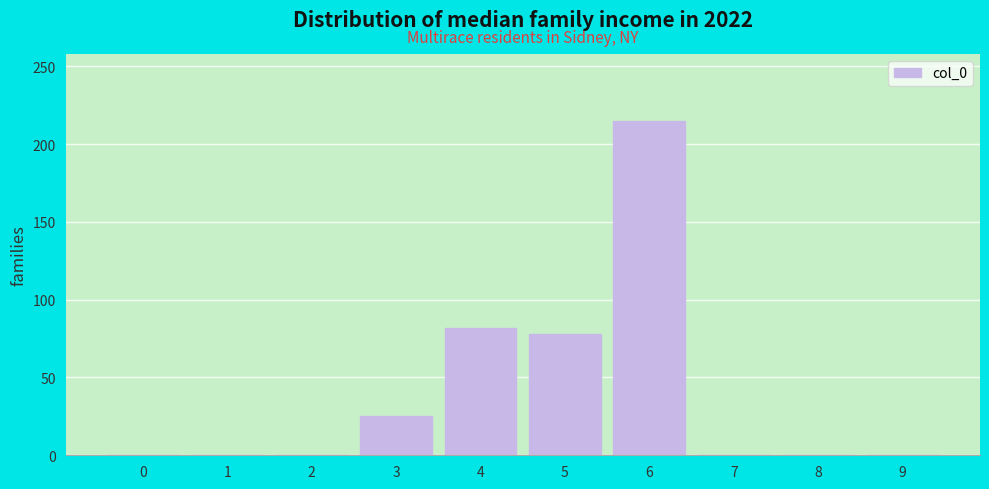

Reading right to left, what are all the values shown in this chart?

9=0	8=0	7=0	6=215	5=78	4=82	3=25	2=0	1=0	0=0